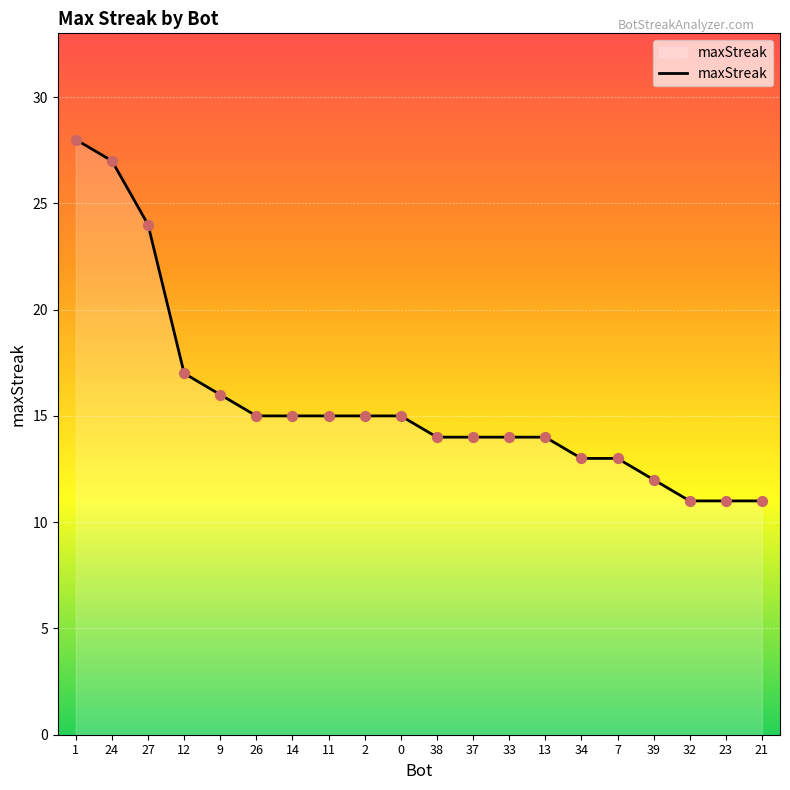

What is the change in value from 26 to 34?

-2